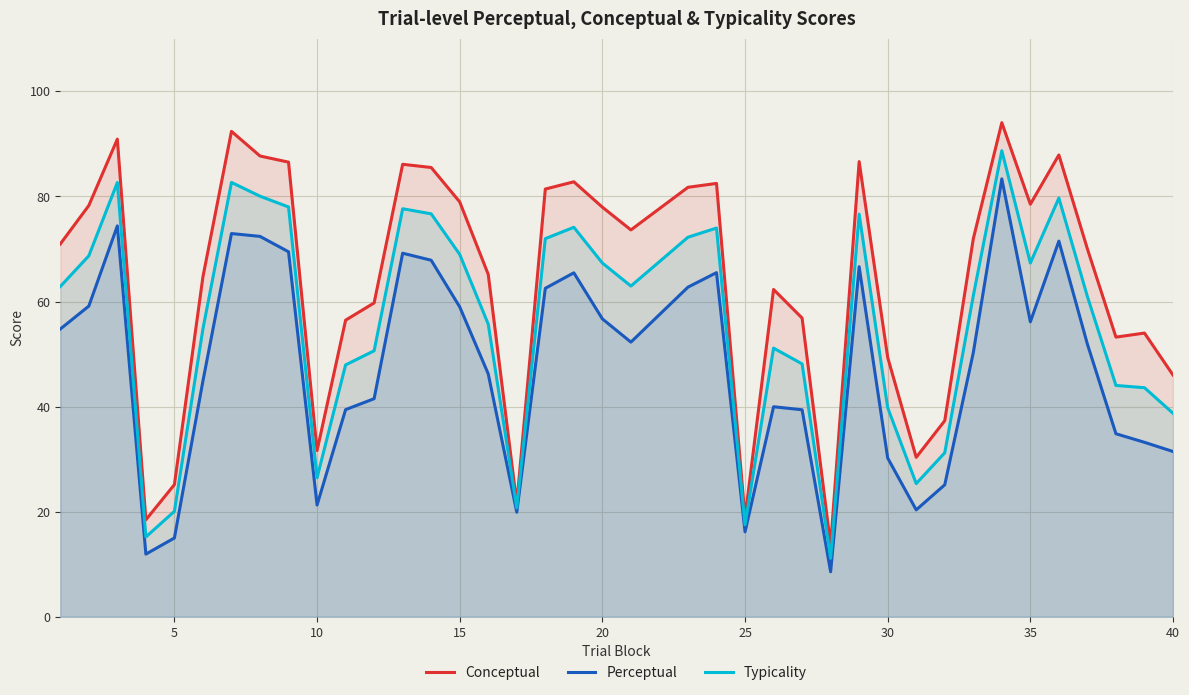

Rank the series at 15 from lowest to highest value.

Perceptual, Typicality, Conceptual